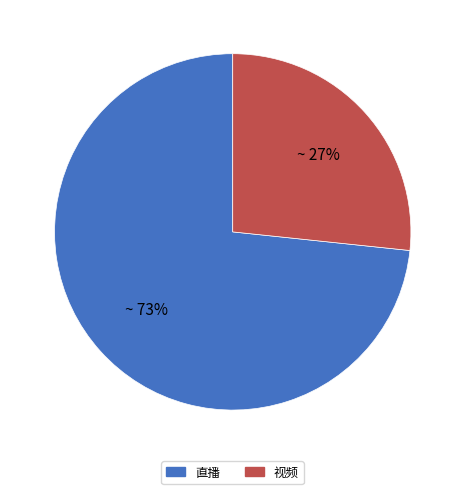

Which slice represents more than half of the pie?

直播